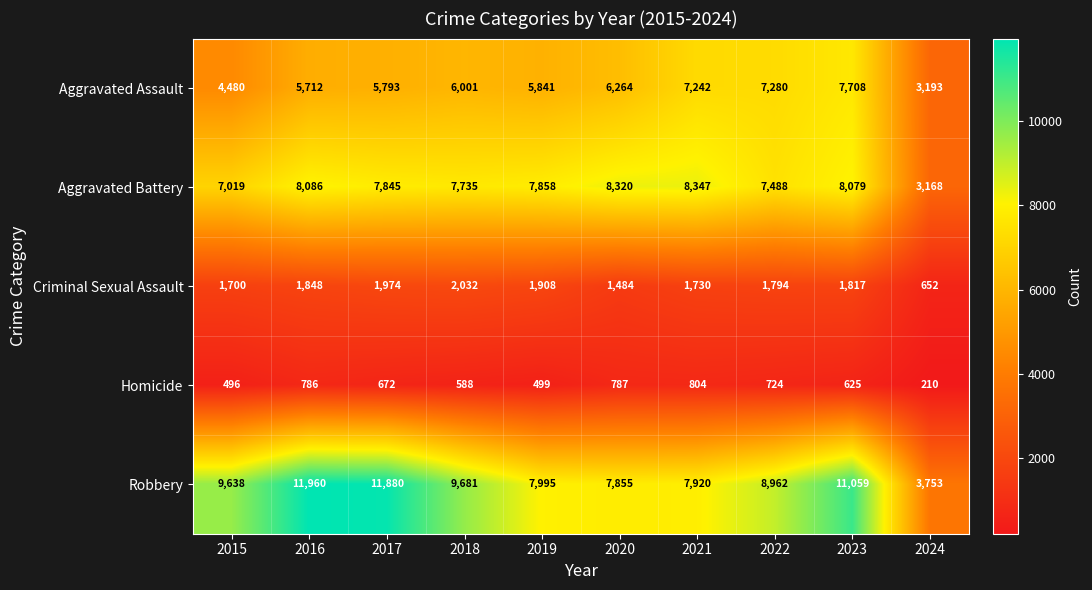

List the series in order of their peak value, highest first.

Robbery, Aggravated Battery, Aggravated Assault, Criminal Sexual Assault, Homicide